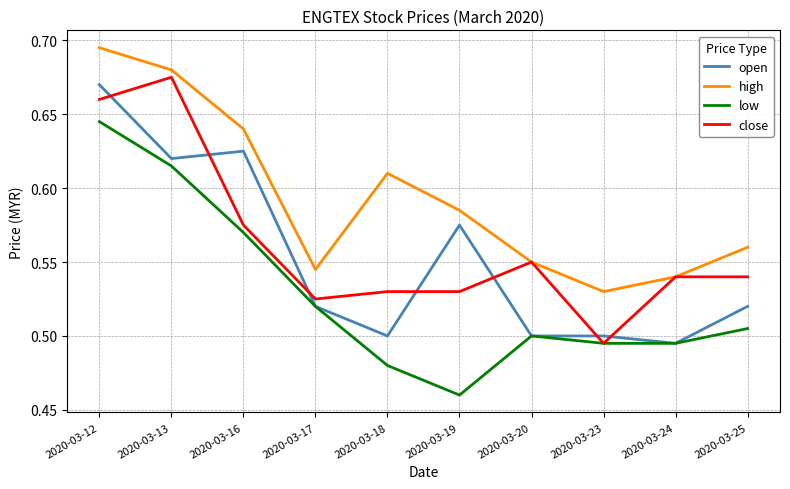

How many distinct data groups are displayed?

4